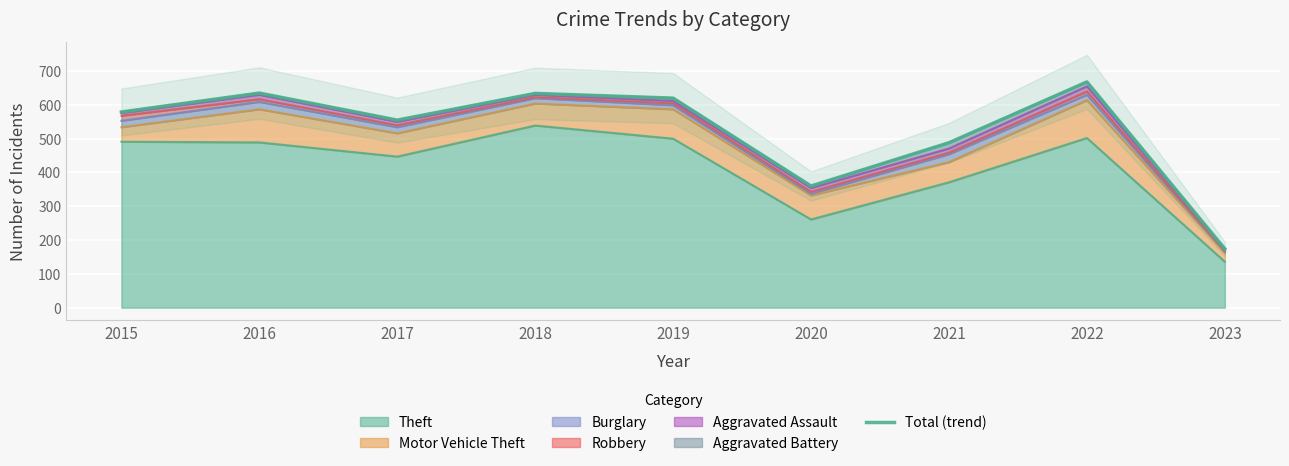

The value at 2022 is 668. True or false?

True